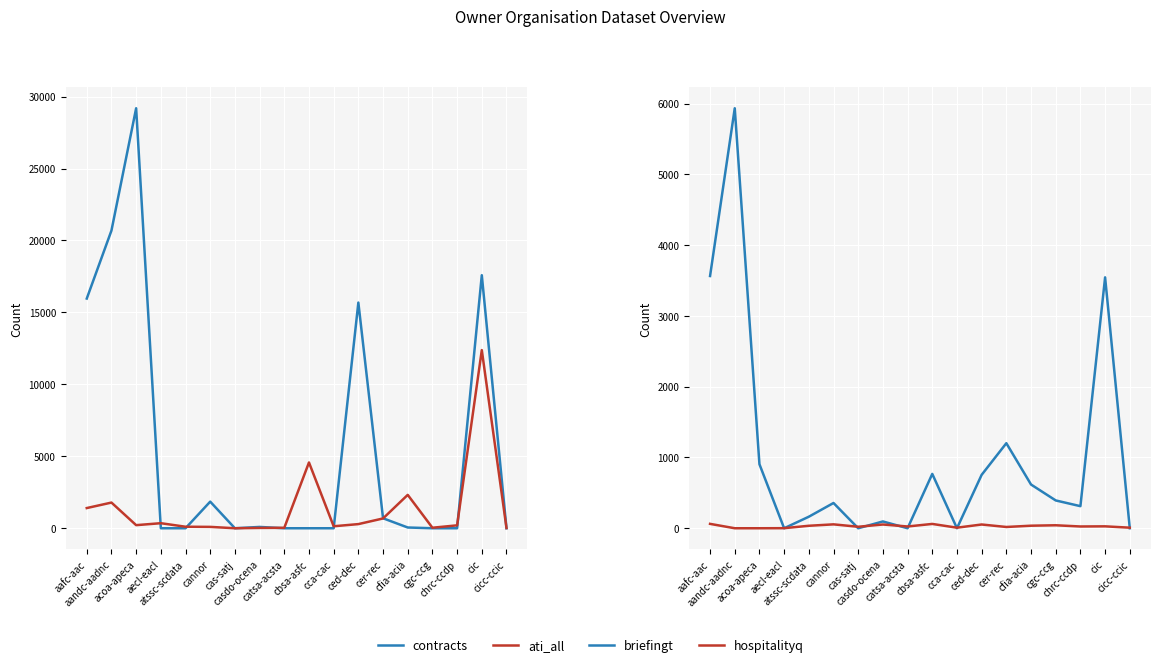

The contracts series shows 0 at aecl-eacl. True or false?

True